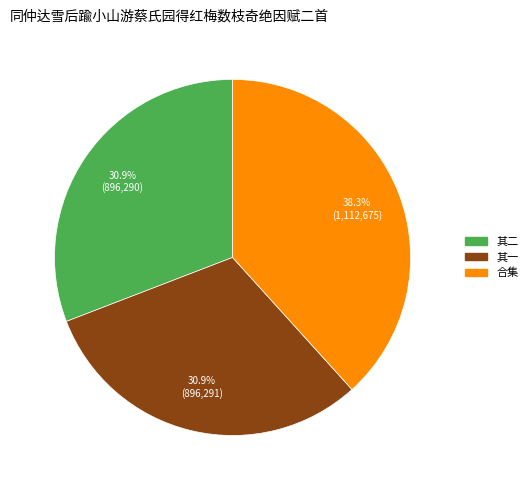

Does any single category account for the majority?

No